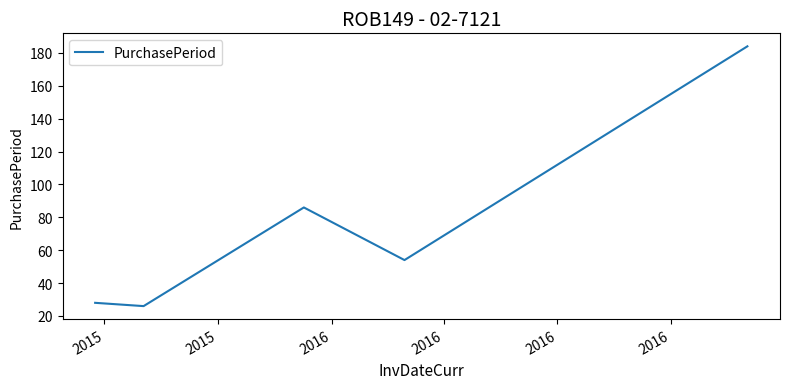

What is the difference between the maximum and minimum values?

158